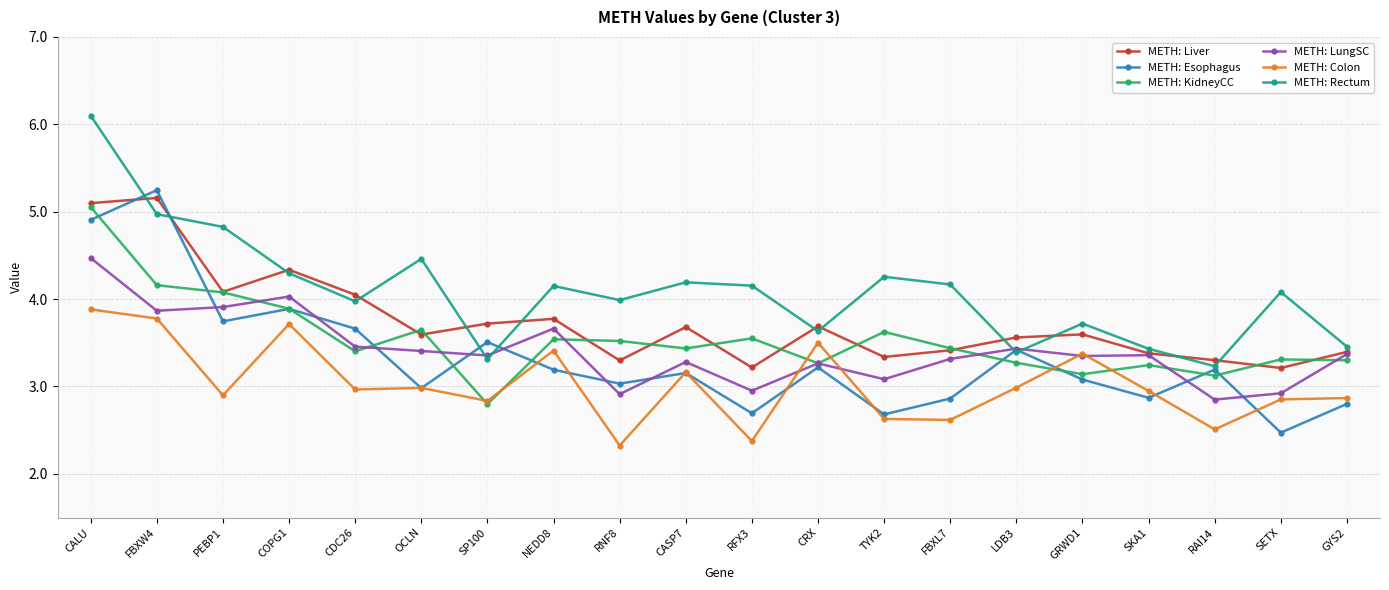

At which category does METH: Rectum reach its first local peak?

OCLN